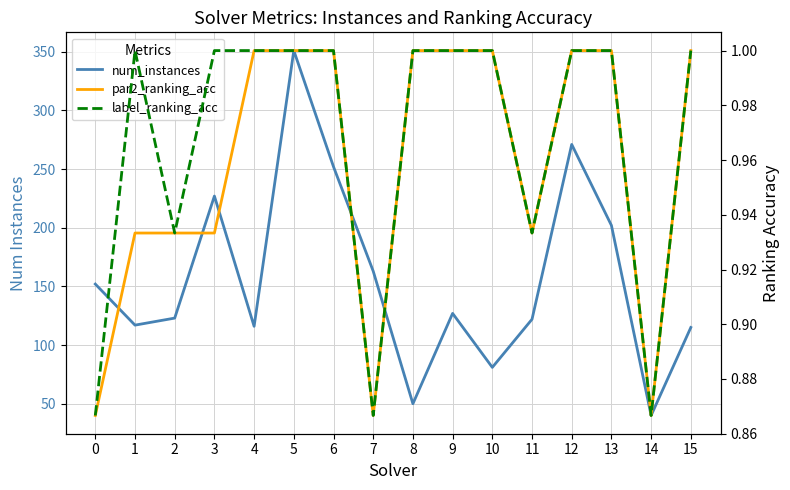

The label_ranking_acc series shows 1.3 at 2. True or false?

False